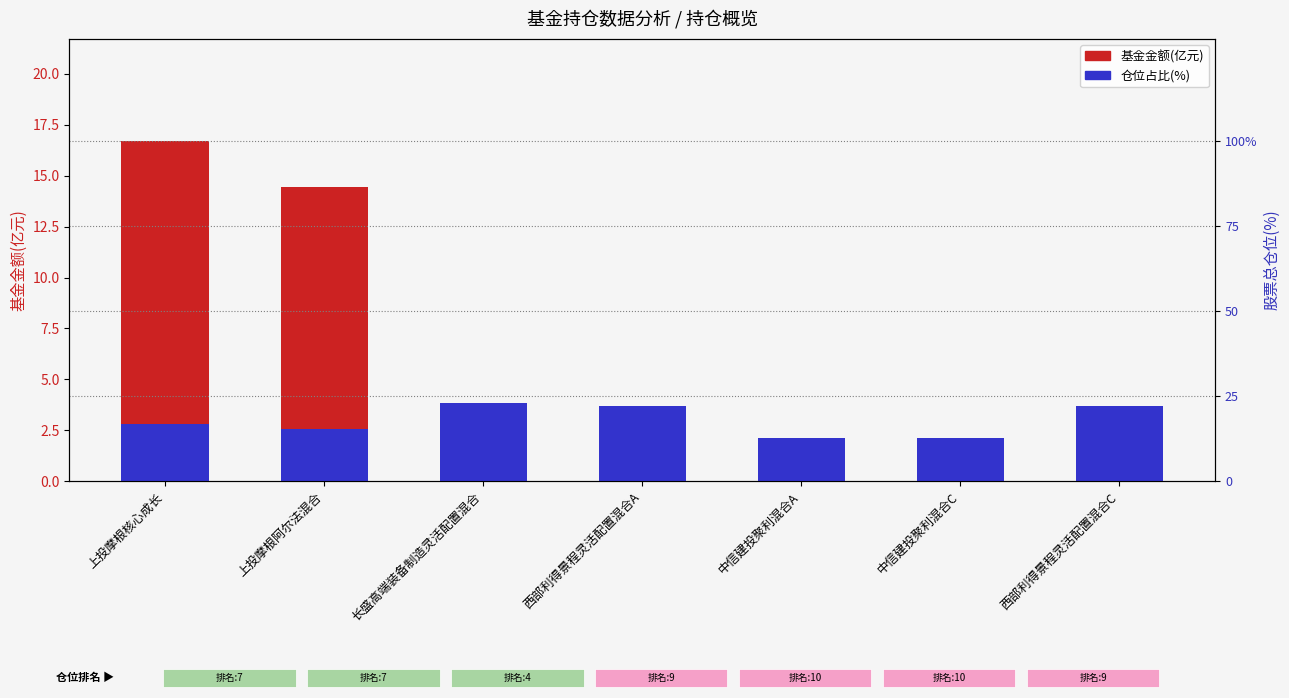

What position from the left is 西部利得景程灵活配置混合A?

4